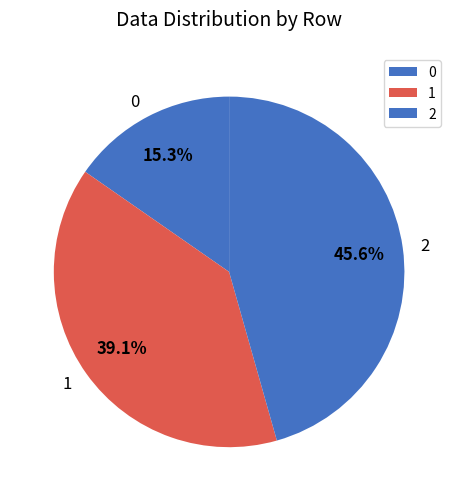

Do 0 and 1 together represent more than half of the pie?

Yes